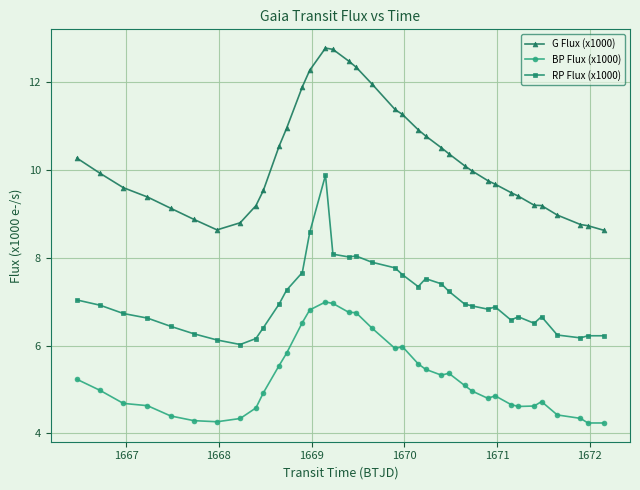

What is the difference between the maximum and second lowest values in the BP Flux (x1000) series?

2.8